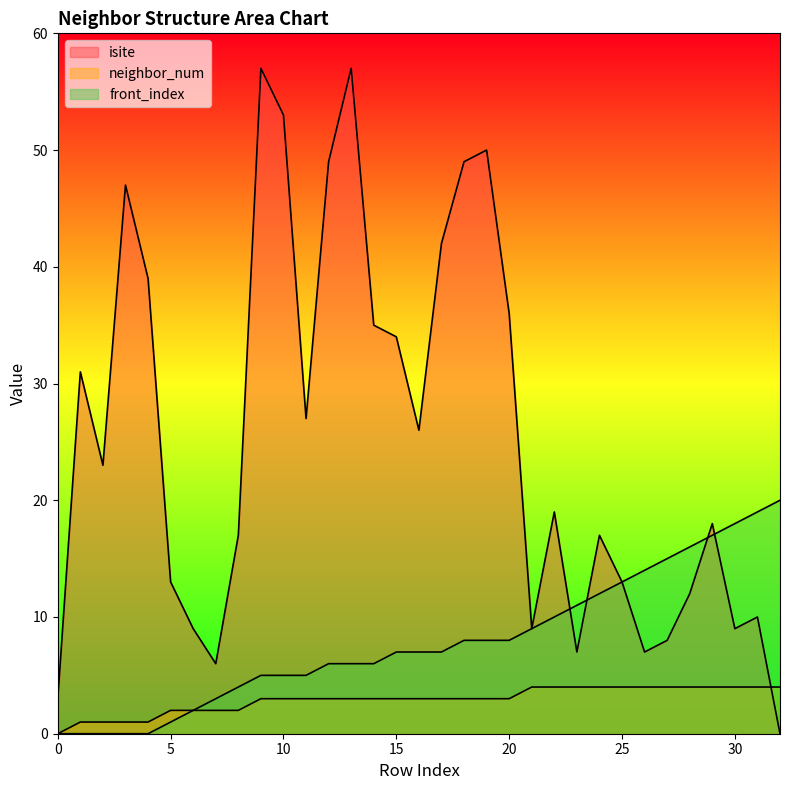

At 15, list the series in order from smallest to largest.

neighbor_num, front_index, isite